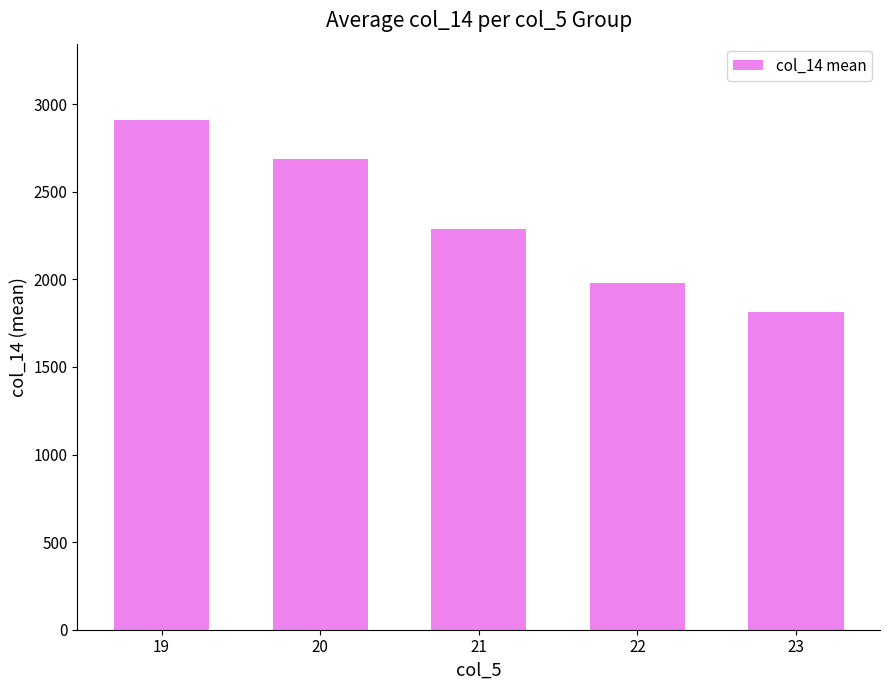

How many categories are shown in the chart?

5